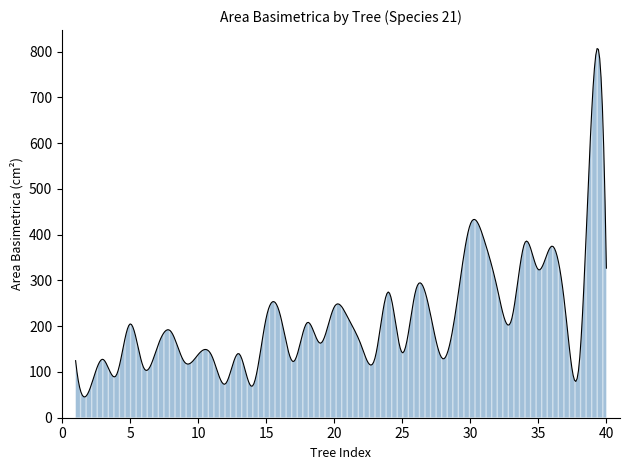

What is the difference between the maximum and minimum values?

761.3